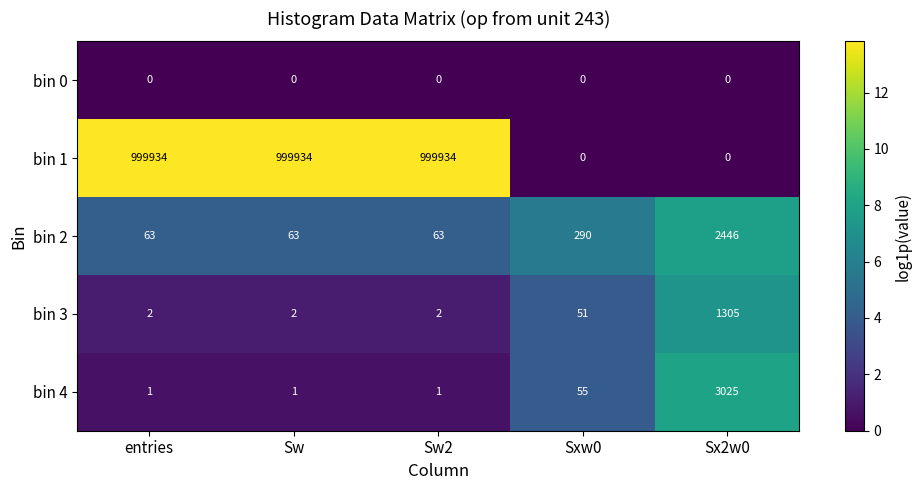

At how many categories does at least one series exceed 9?

5